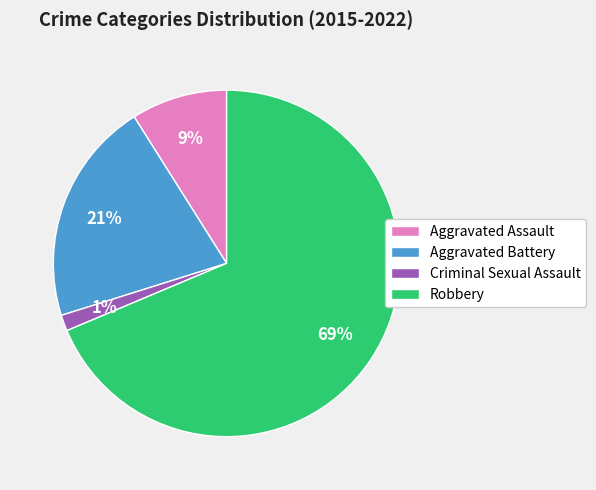

To the nearest percent, what is the average slice percentage?

25%